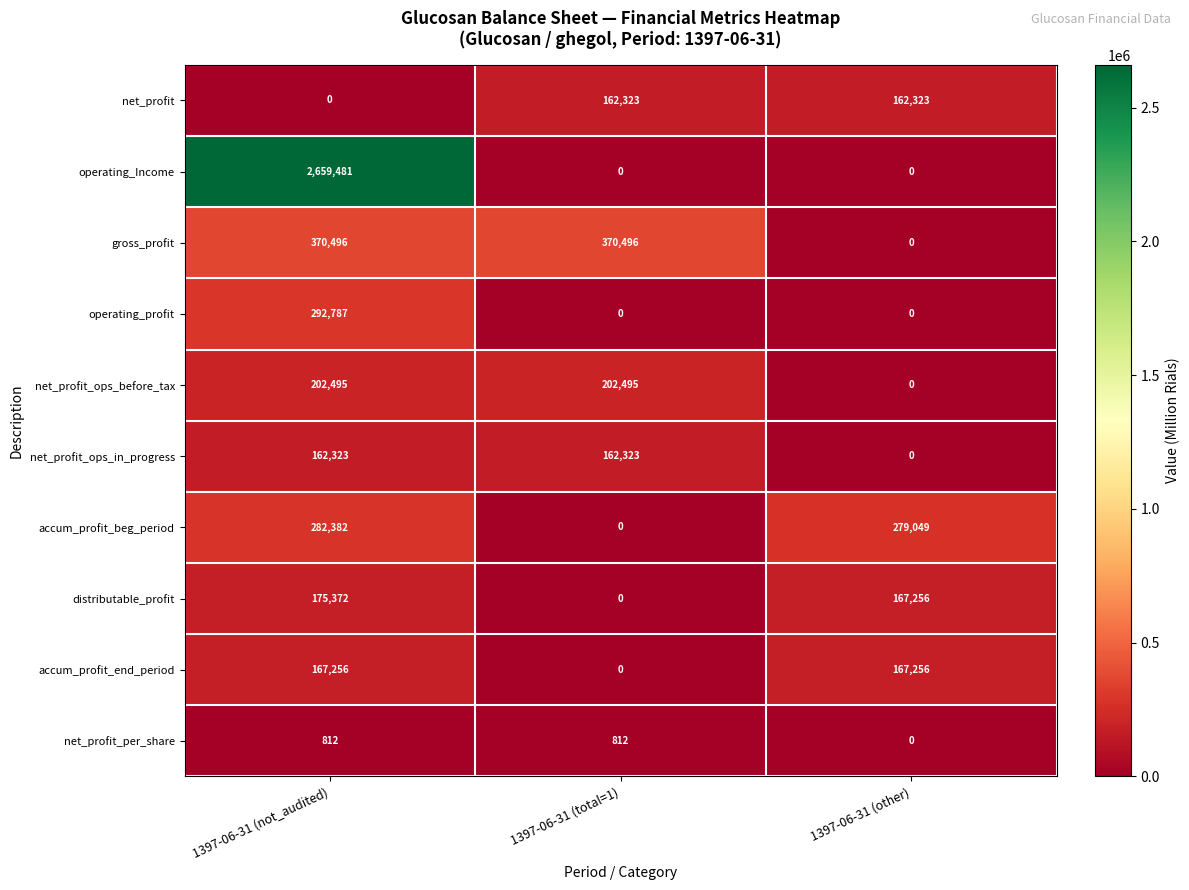

Where does the distributable_profit series first go above 167256?

1397-06-31 (not_audited)